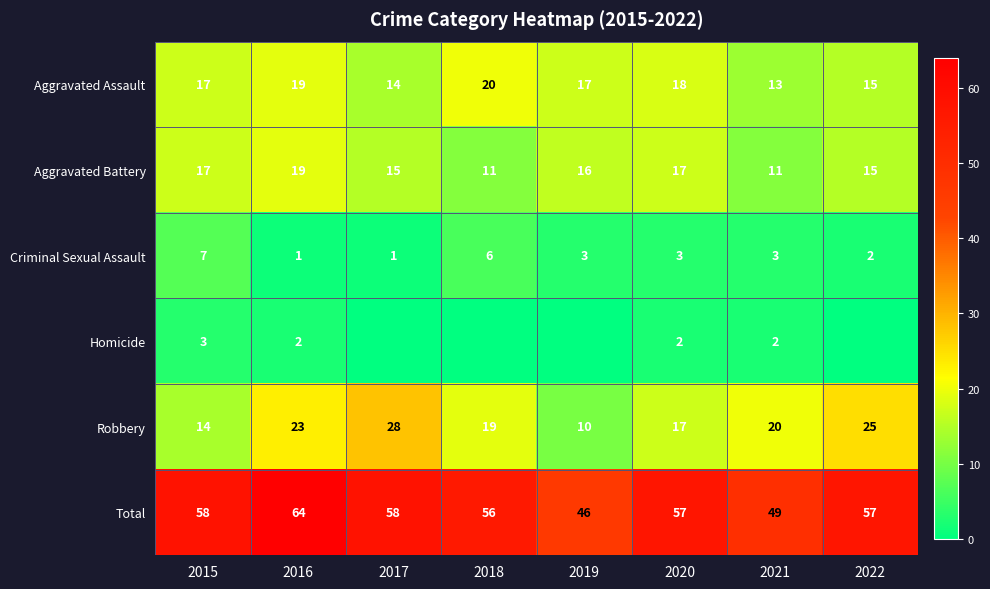

What is the minimum value for Aggravated Battery?

11